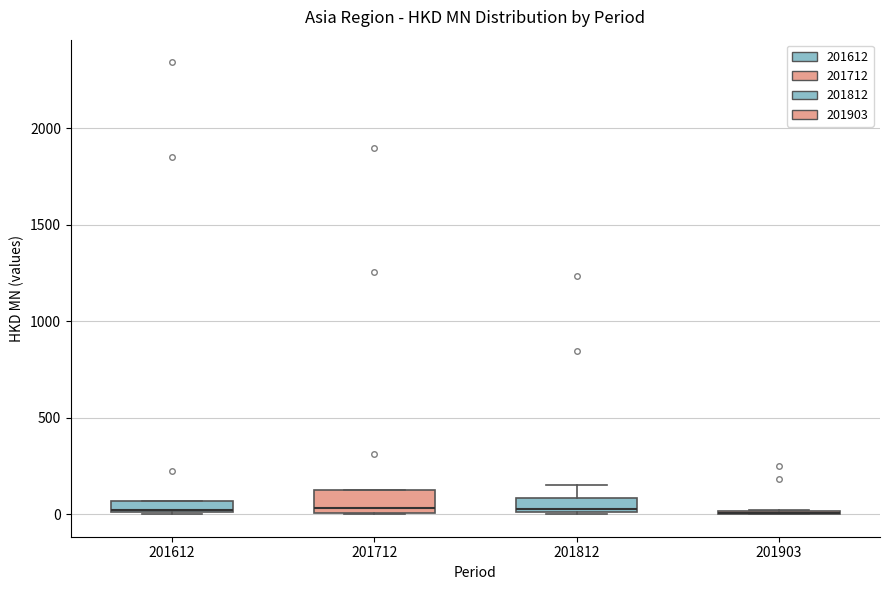

Where is the upper edge of the box at x = 201812 on the y-axis? The values are not printed on the chart, so give them approximately, as read against the axis.

100